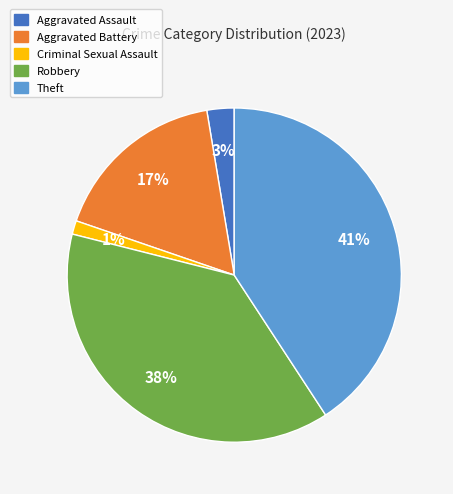

Which has a higher value, Criminal Sexual Assault or Aggravated Assault?

Aggravated Assault